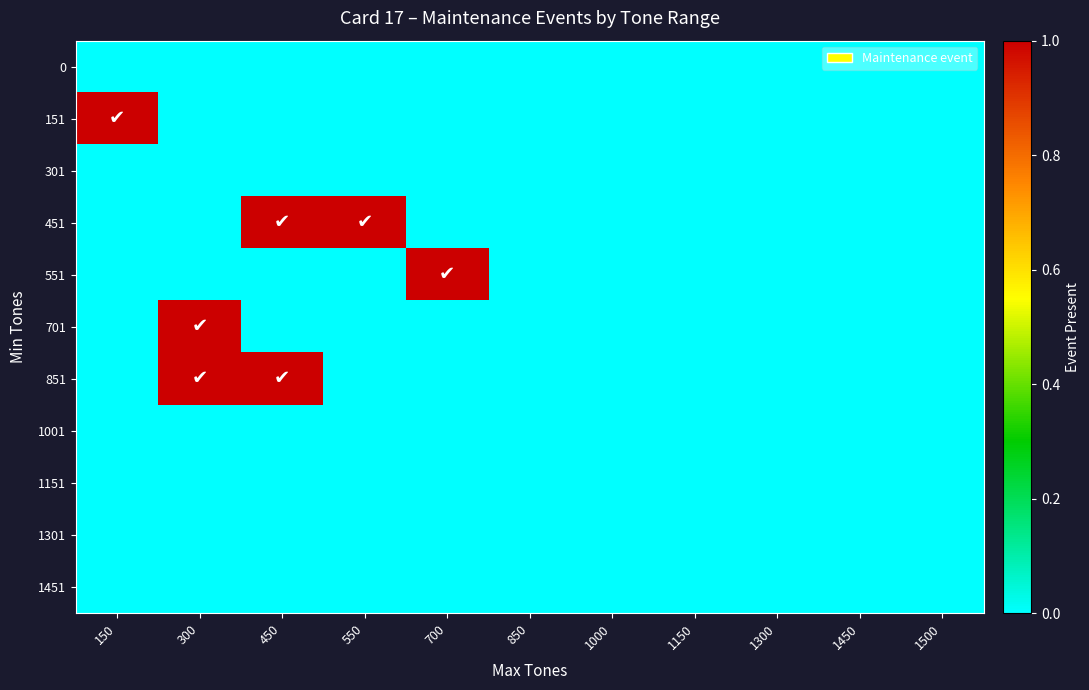

At which category is the sum across all series the highest?

300